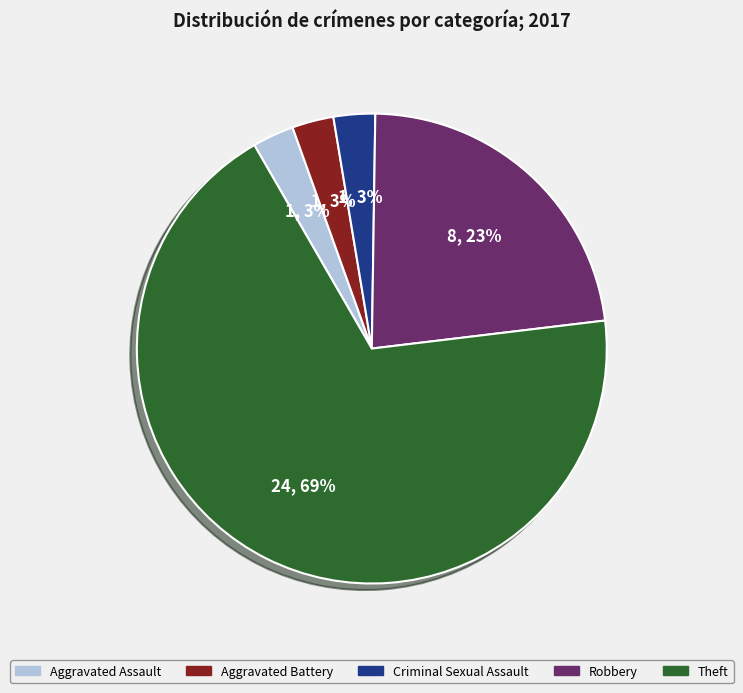

To the nearest percent, what percentage of the pie is Aggravated Assault?

3%